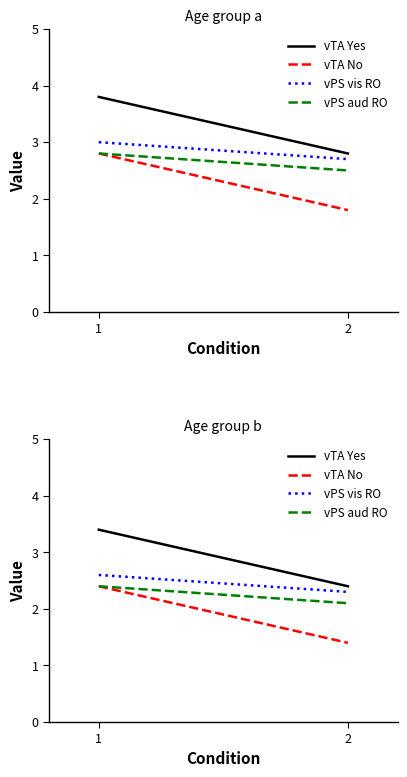

What is the difference between the maximum and minimum values in the vPS aud RO series?

0.3